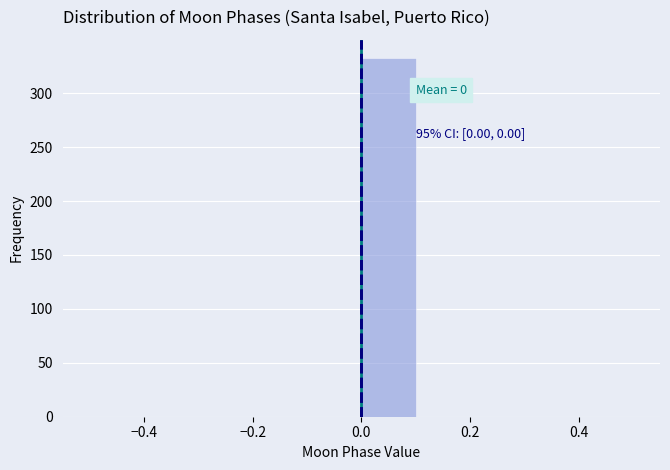

Which range on the x-axis has the tallest bar?

0.0 to 0.1